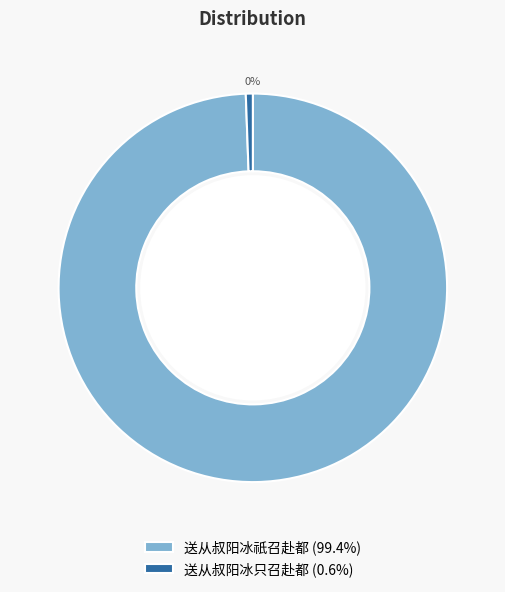

The 送从叔阳冰祇召赴都 slice represents 99% of the pie. True or false?

True